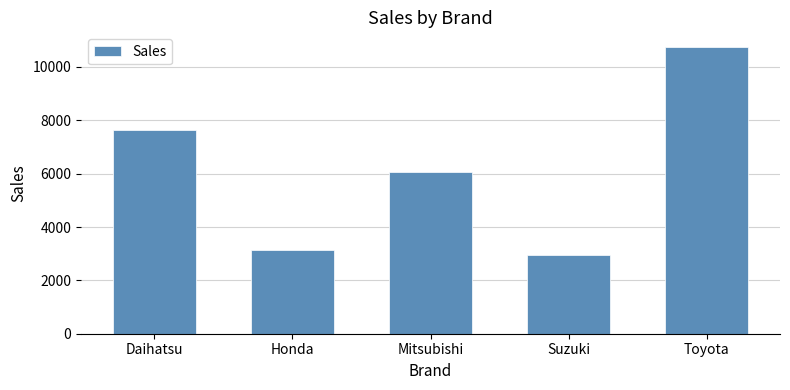

What is the maximum value shown in the chart?

10761